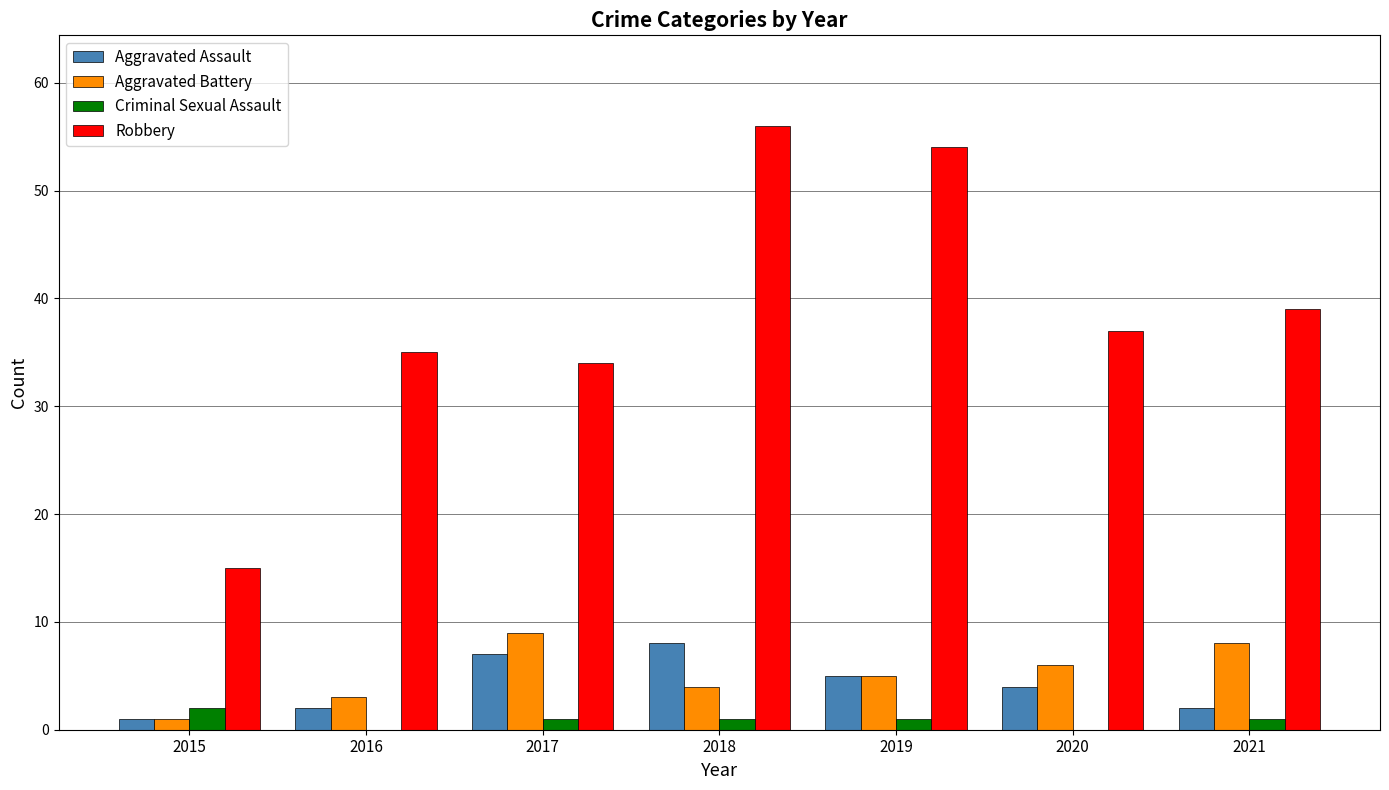

What is the sum of all Aggravated Battery values?

36